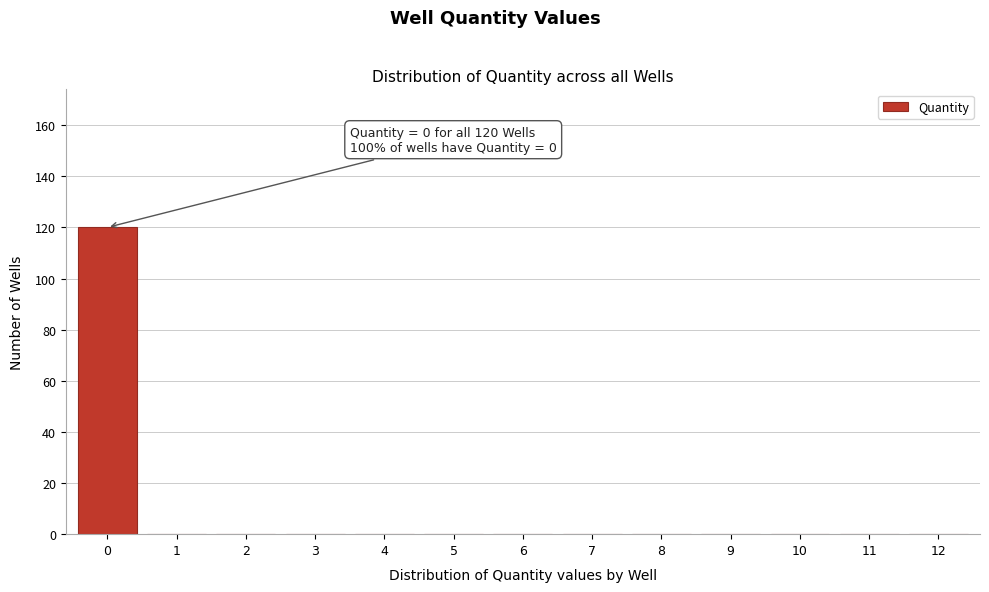

Reading left to right, extract all data points from this chart.

0=120	1=0	2=0	3=0	4=0	5=0	6=0	7=0	8=0	9=0	10=0	11=0	12=0